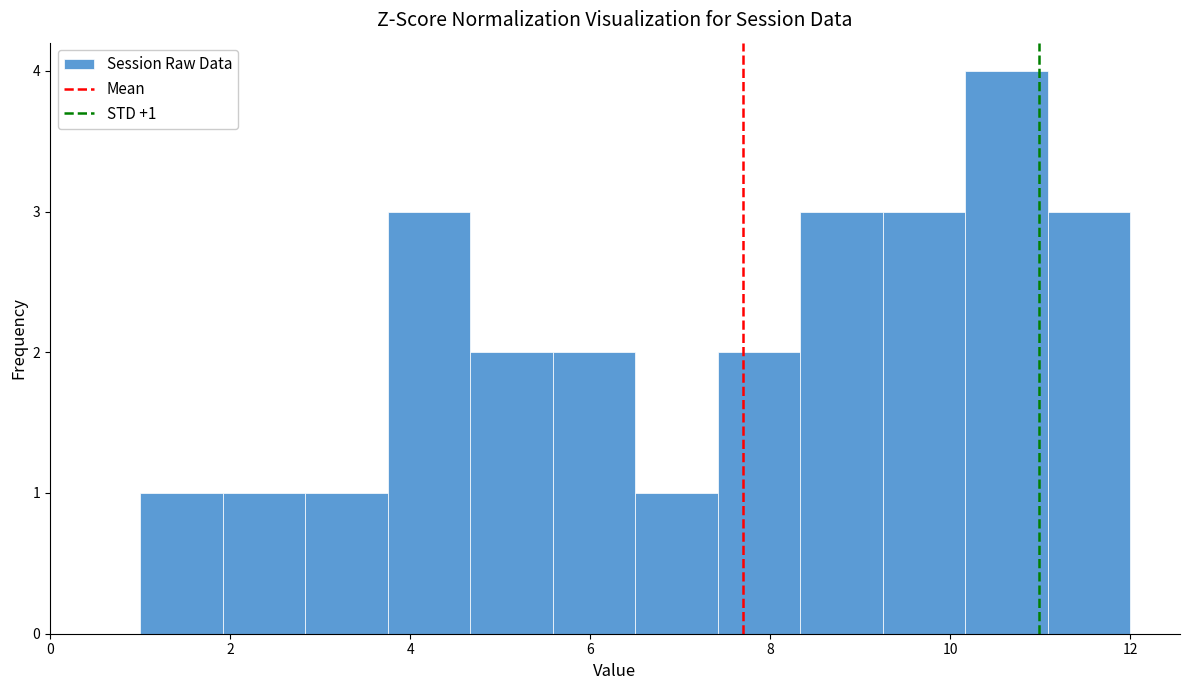

Over which range of the x-axis is the bar tallest?

10.2 to 11.0